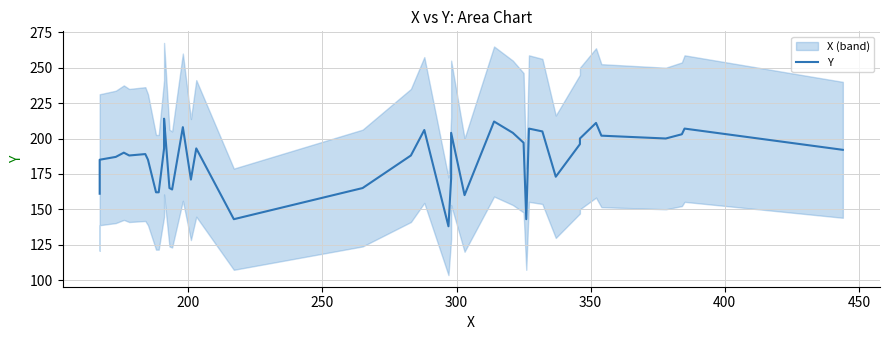

What is the sum of all values?

7441